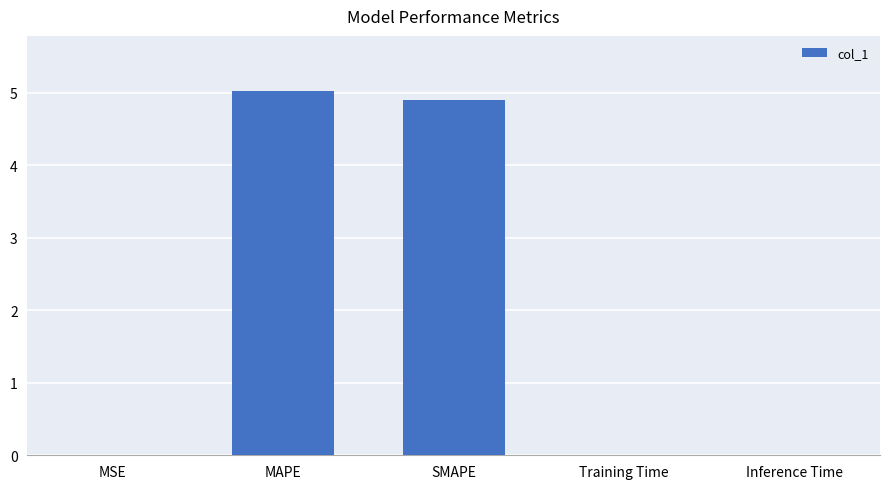

What is the change in value from MAPE to Inference Time?

-5.0